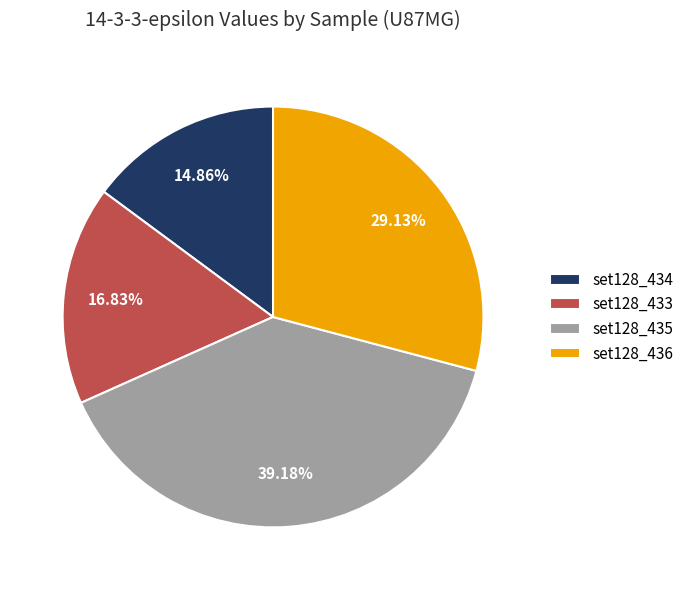

Between set128_434 and set128_433, which is larger?

set128_433